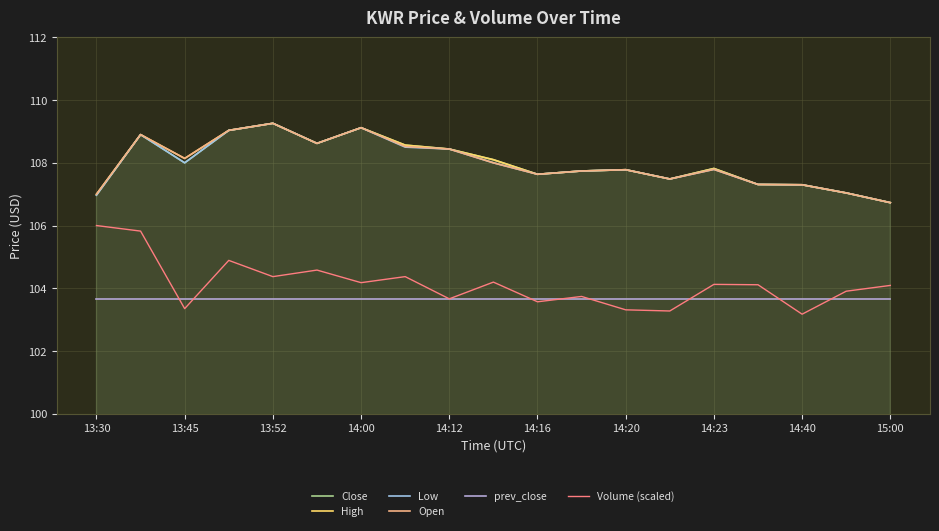

How many lines are shown in the chart?

6